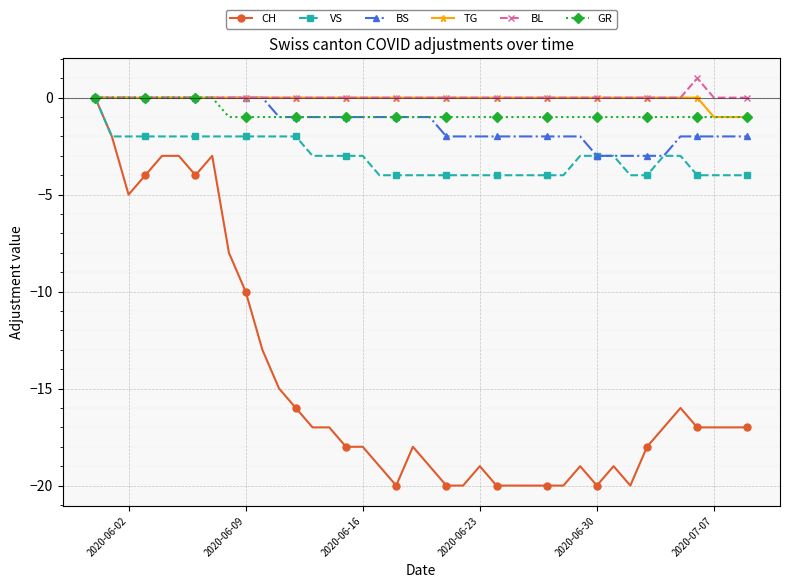

Which series has the largest range (max minus min)?

CH